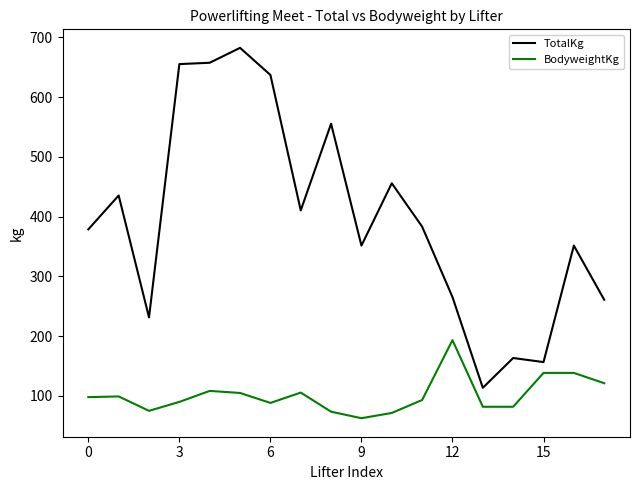

List the series in order of their peak value, highest first.

TotalKg, BodyweightKg